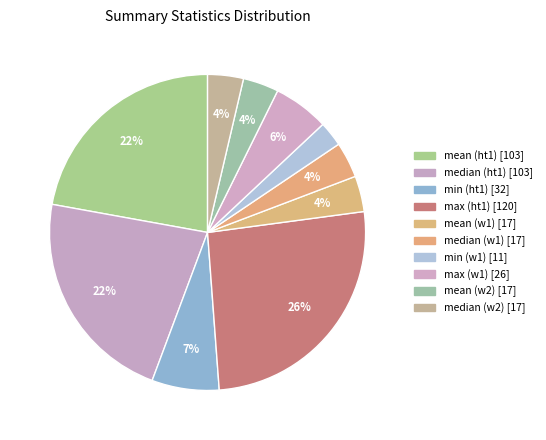

Count the number of slices in the pie.

10